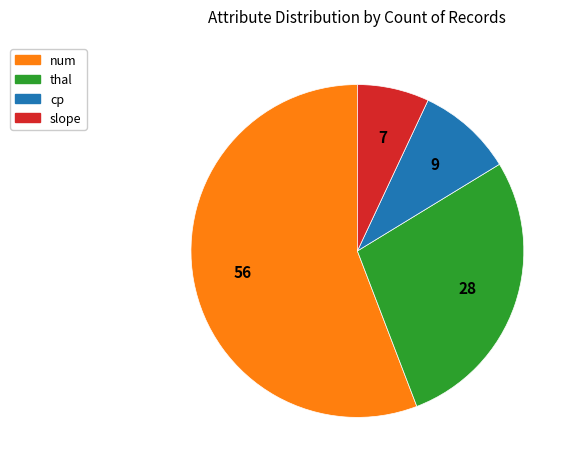

Is there any slice that represents more than half of the pie?

Yes